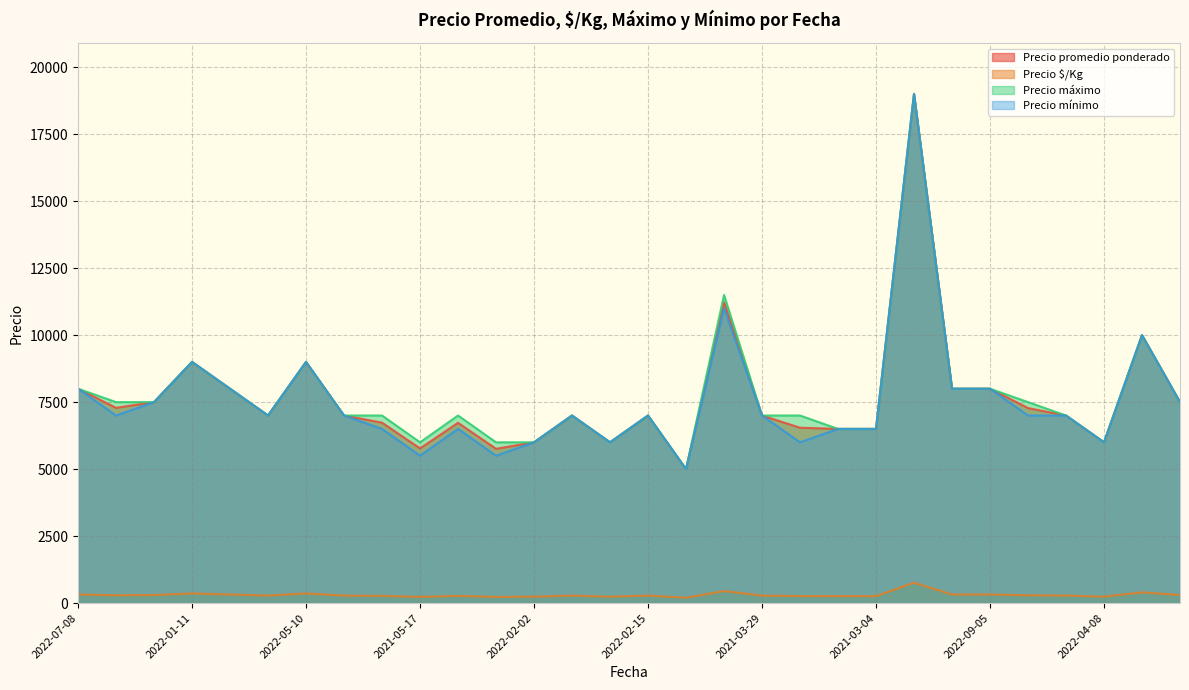

The value of Precio mínimo at 2022-01-11 is 9000. True or false?

True